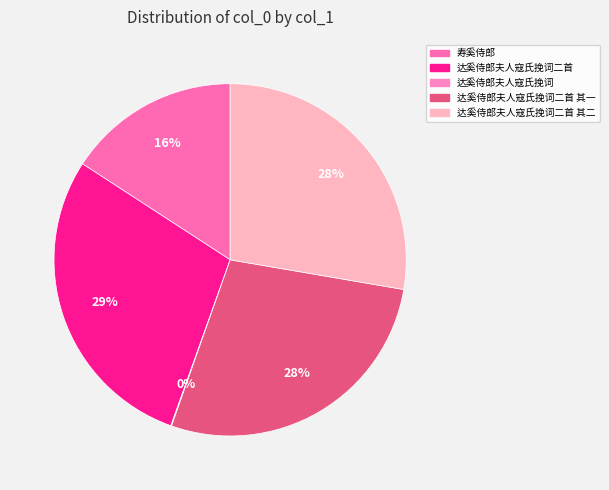

What is the ratio of the value at 寿奚侍郎 to the value at 达奚侍郎夫人寇氏挽词?

219.1